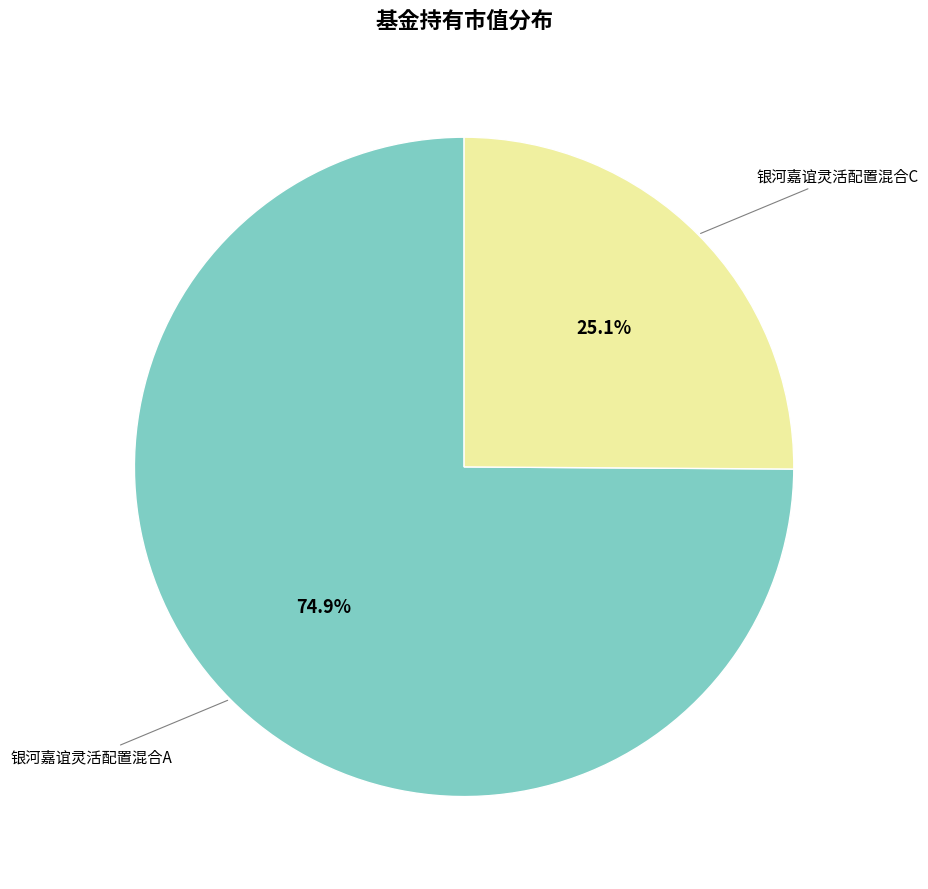

How much of the chart is everything except 银河嘉谊灵活配置混合A?

25.1%